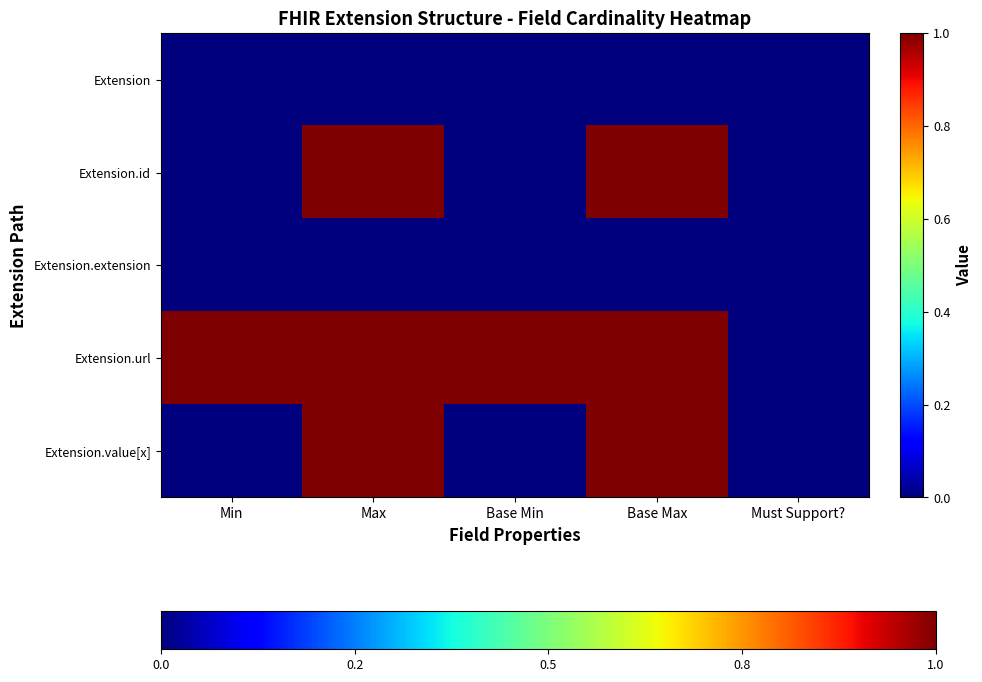

Reading right to left, transcribe all the data shown in this chart.

Extension: Must Support?=0	Base Max=0	Base Min=0	Max=0	Min=0
Extension.id: Must Support?=0	Base Max=1	Base Min=0	Max=1	Min=0
Extension.extension: Must Support?=0	Base Max=0	Base Min=0	Max=0	Min=0
Extension.url: Must Support?=0	Base Max=1	Base Min=1	Max=1	Min=1
Extension.value[x]: Must Support?=0	Base Max=1	Base Min=0	Max=1	Min=0